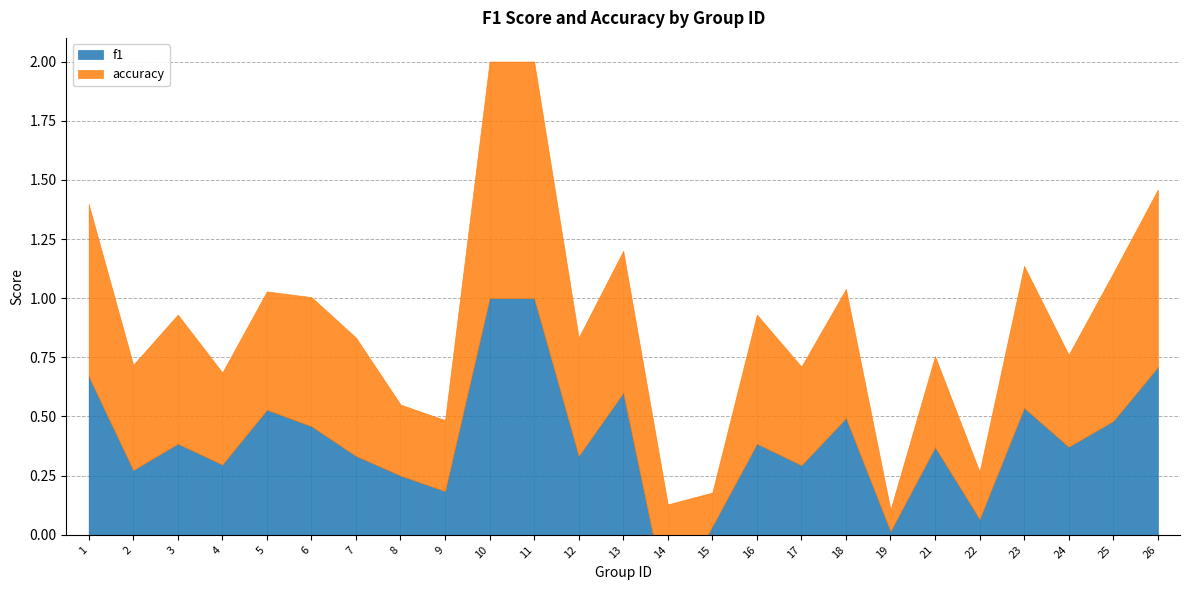

Where does the f1 series first go above 0?

1